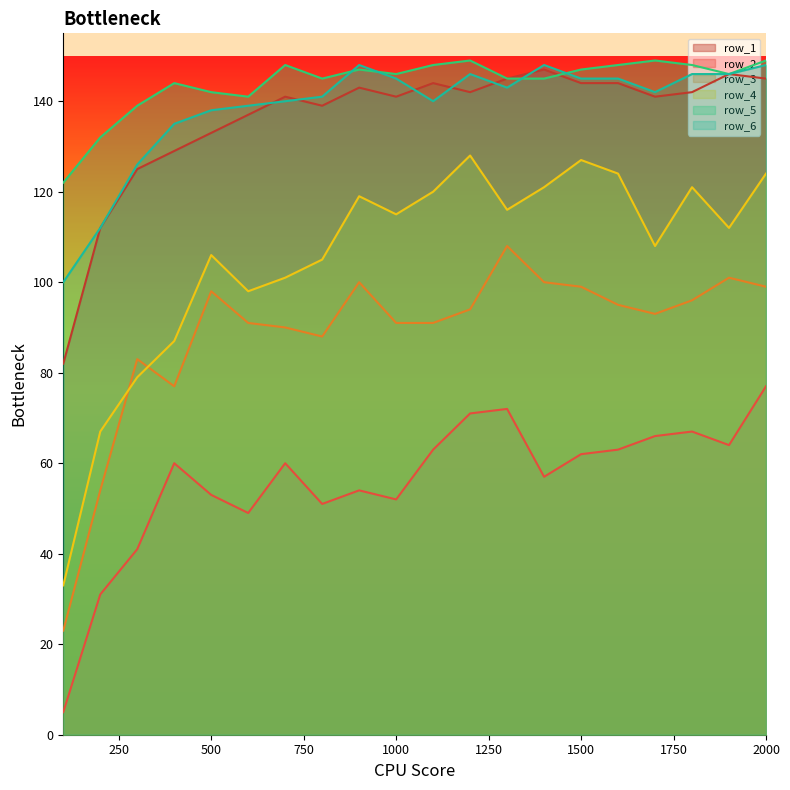

What value does the row_6 series have at 1300, to the nearest 10?

140